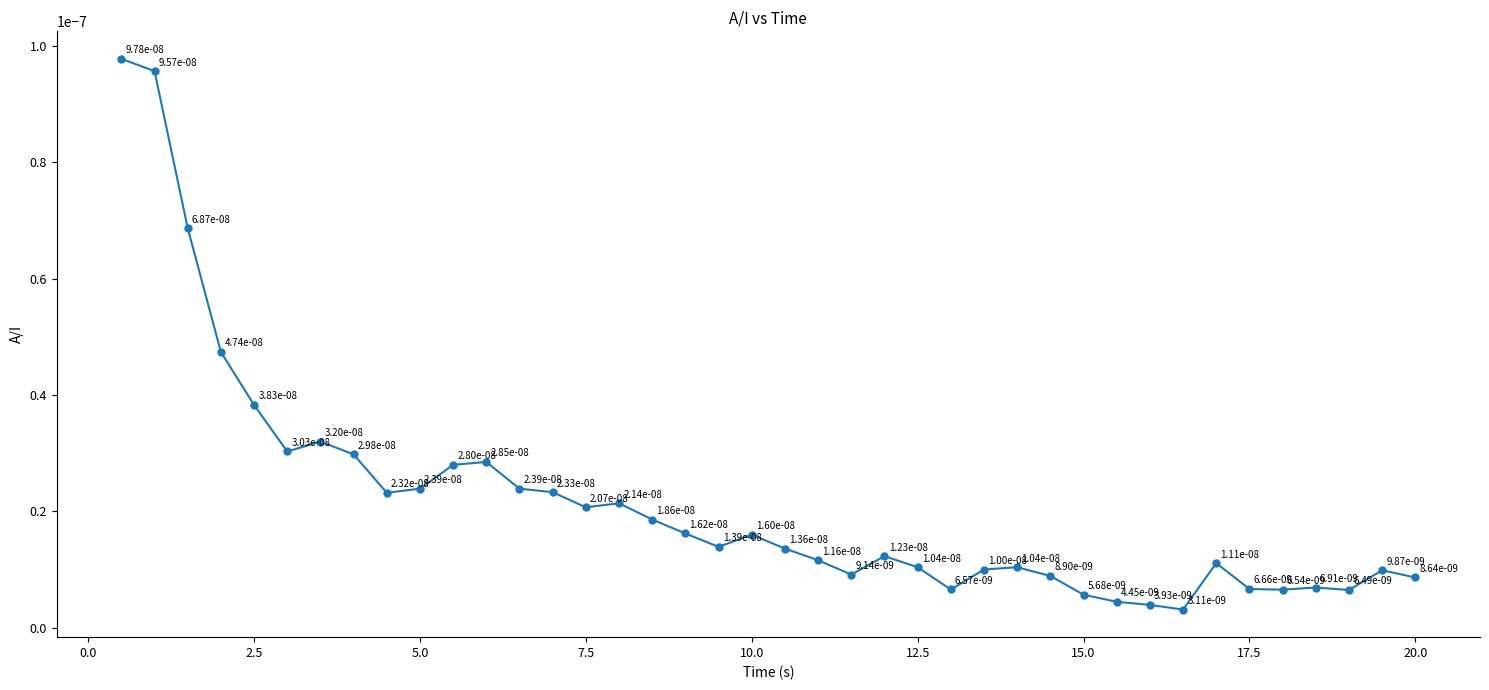

How many interior local peaks (higher than both neighbors) does the data have?

9